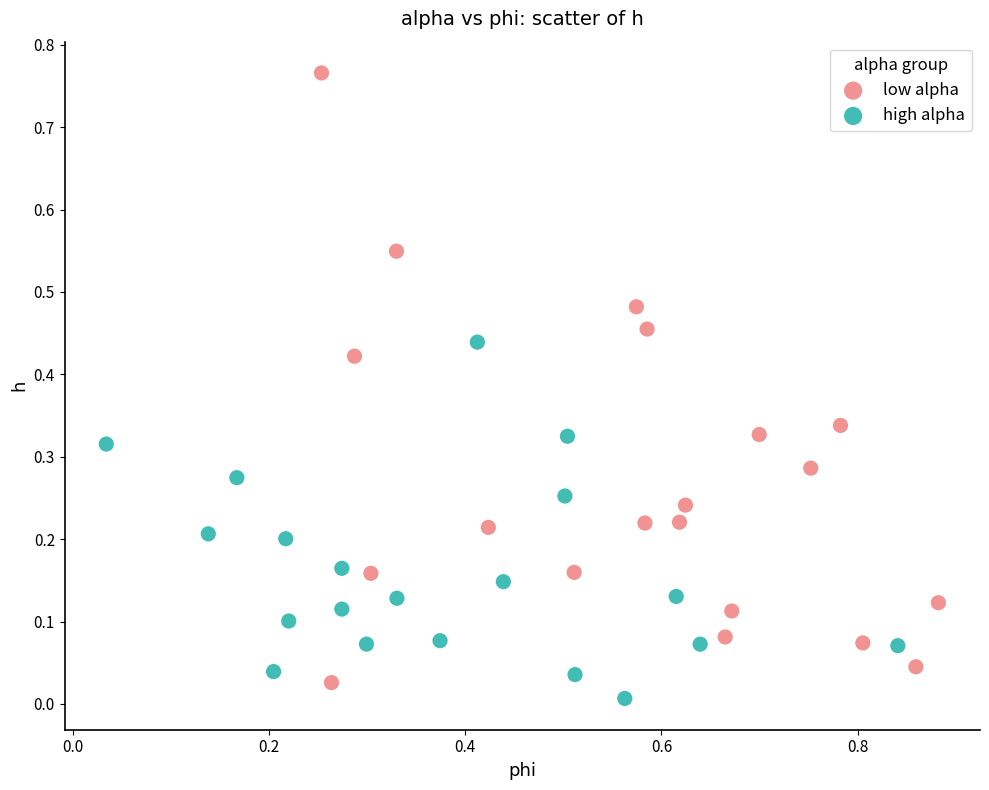

Which series reaches the maximum Y coordinate?

low alpha